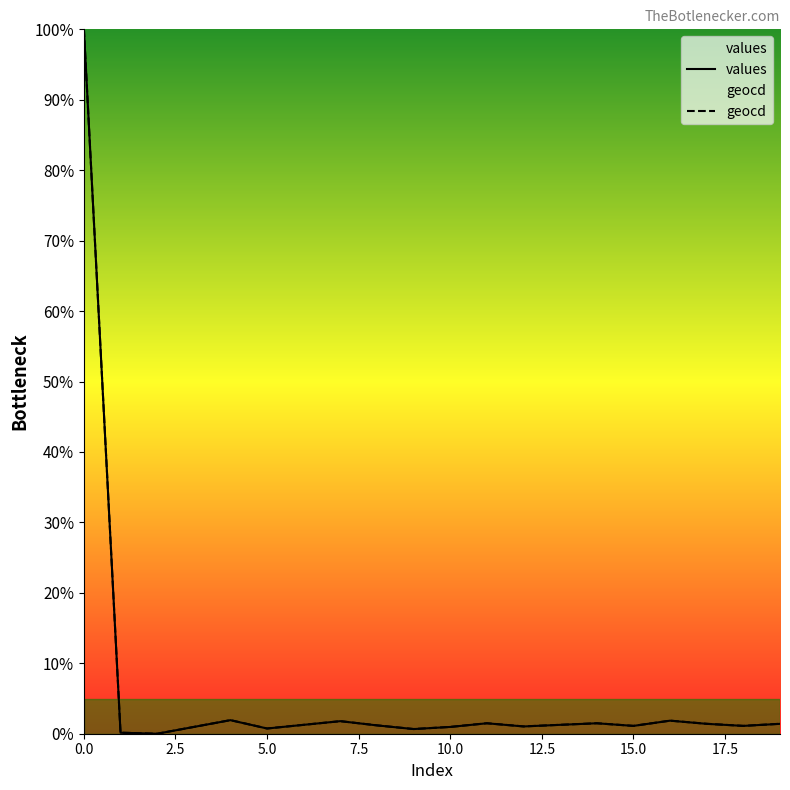

What is the total value across all series at 19?

2.8